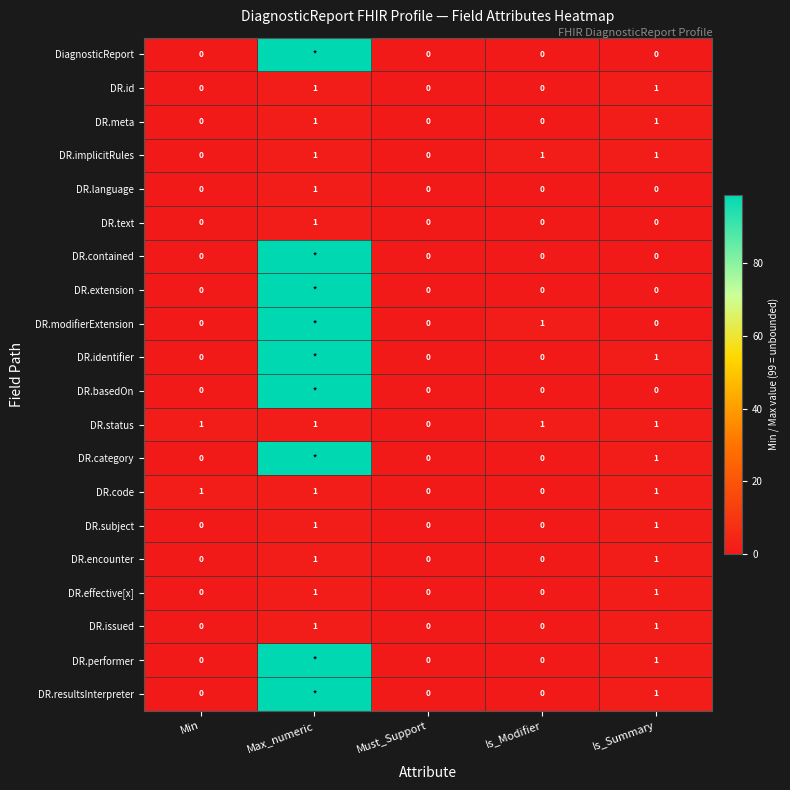

The DR.category series shows 2 at Is_Summary. True or false?

False